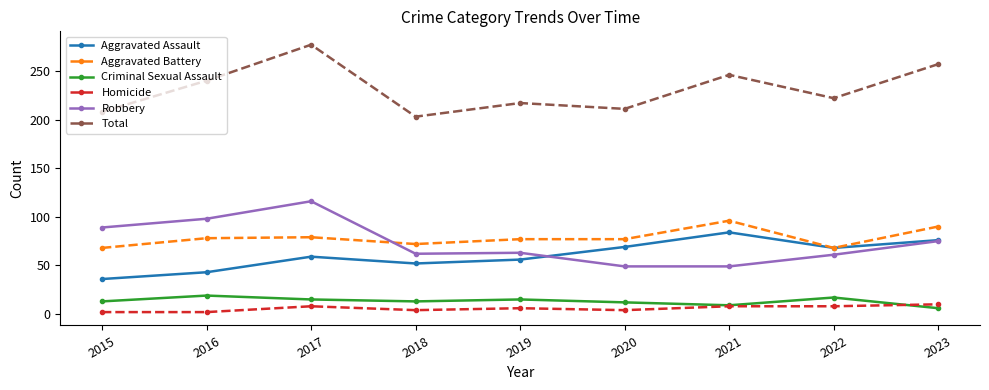

How many lines are shown in the chart?

6